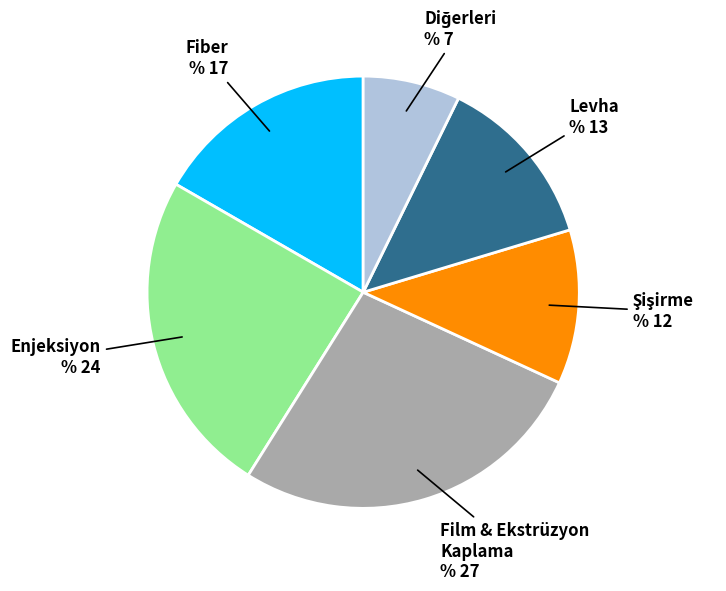

Which slice is the largest?

Film & Ekstrüzyon Kaplama